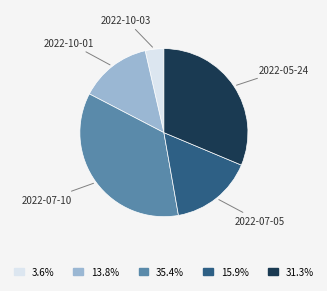

Combined, do 2022-10-01 and 2022-07-10 account for over 50%?

No